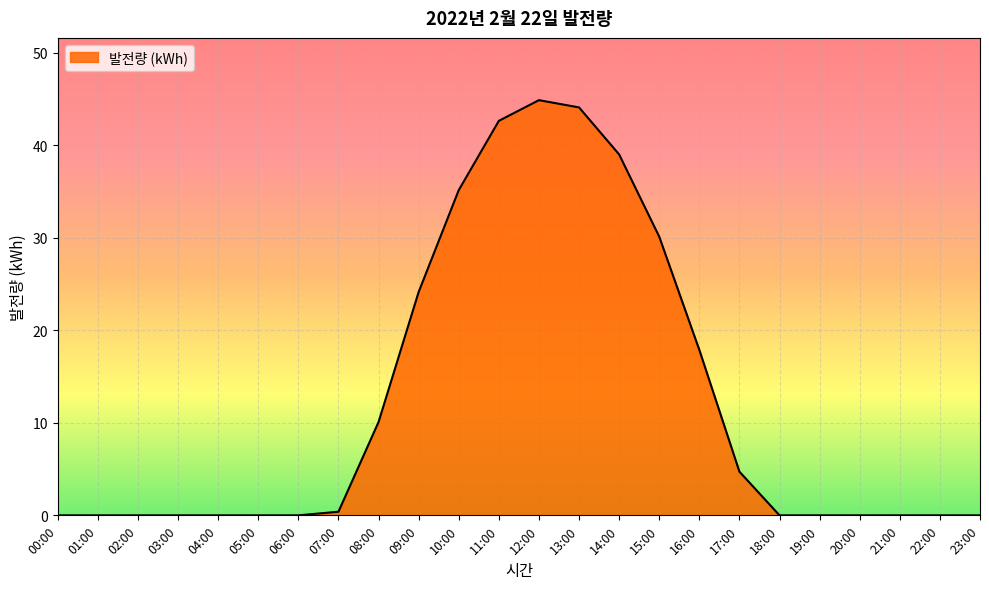

How many categories are shown in the chart?

24